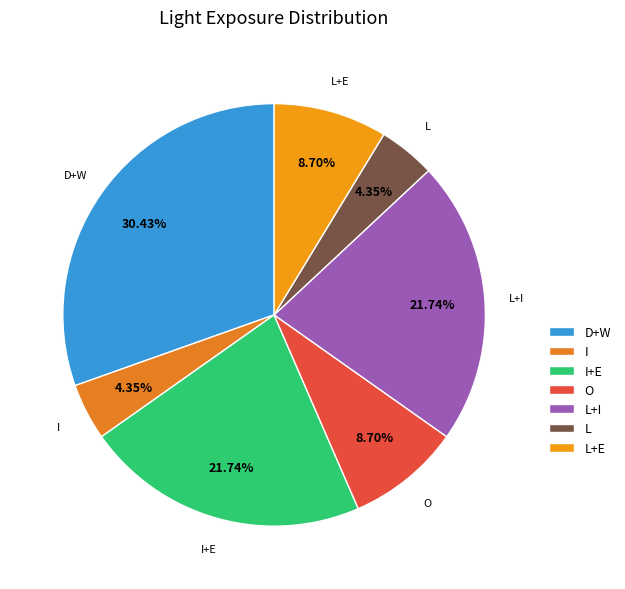

What is the largest slice in the pie chart?

D+W